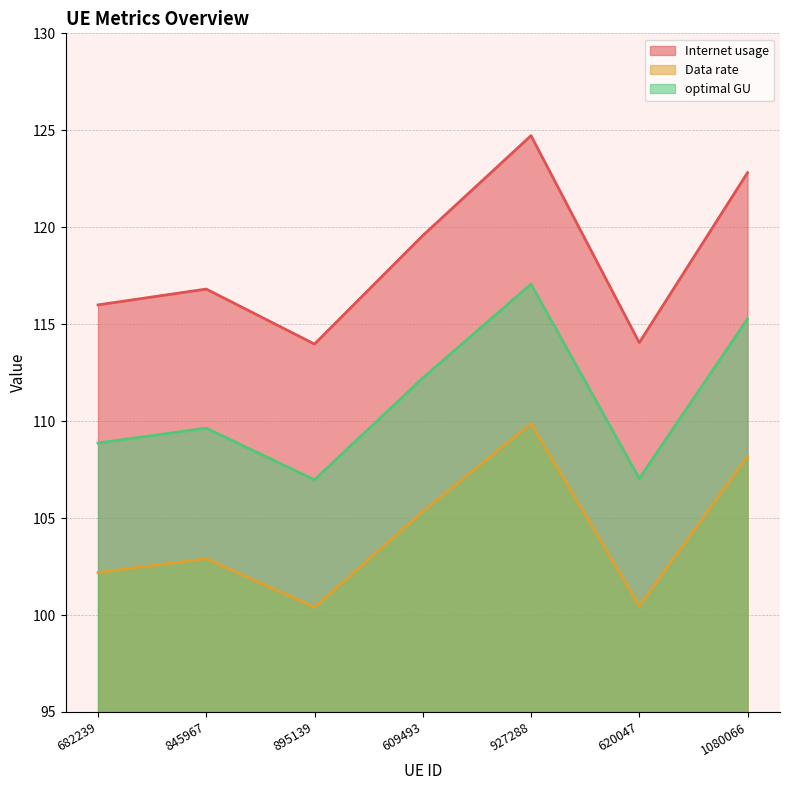

What is the spread (max minus min) of values at 845967?

13.9